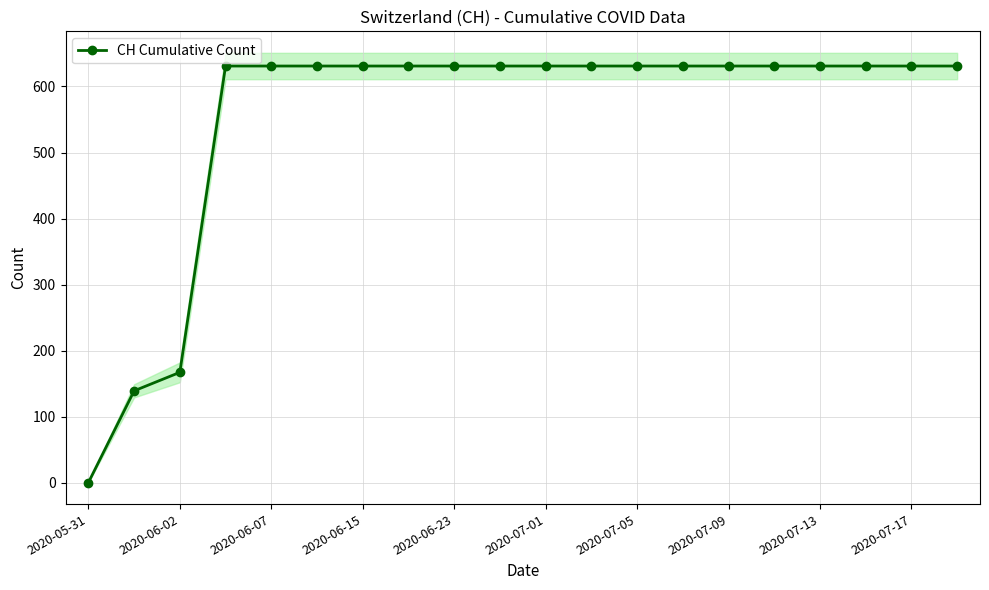

At which label is CH Cumulative Count closest to 315?

2020-06-02